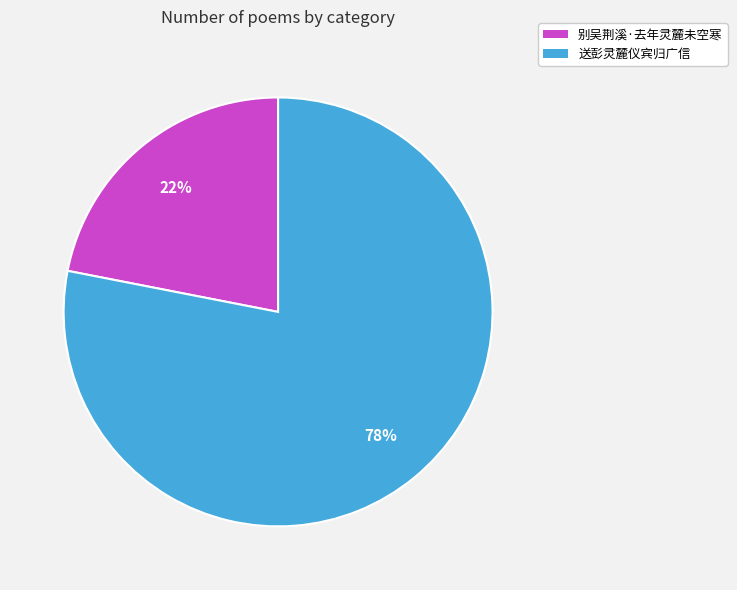

Approximately how many times larger is the value at 别吴荆溪·去年灵麓未空寒 compared to 送彭灵麓仪宾归广信?

0.3